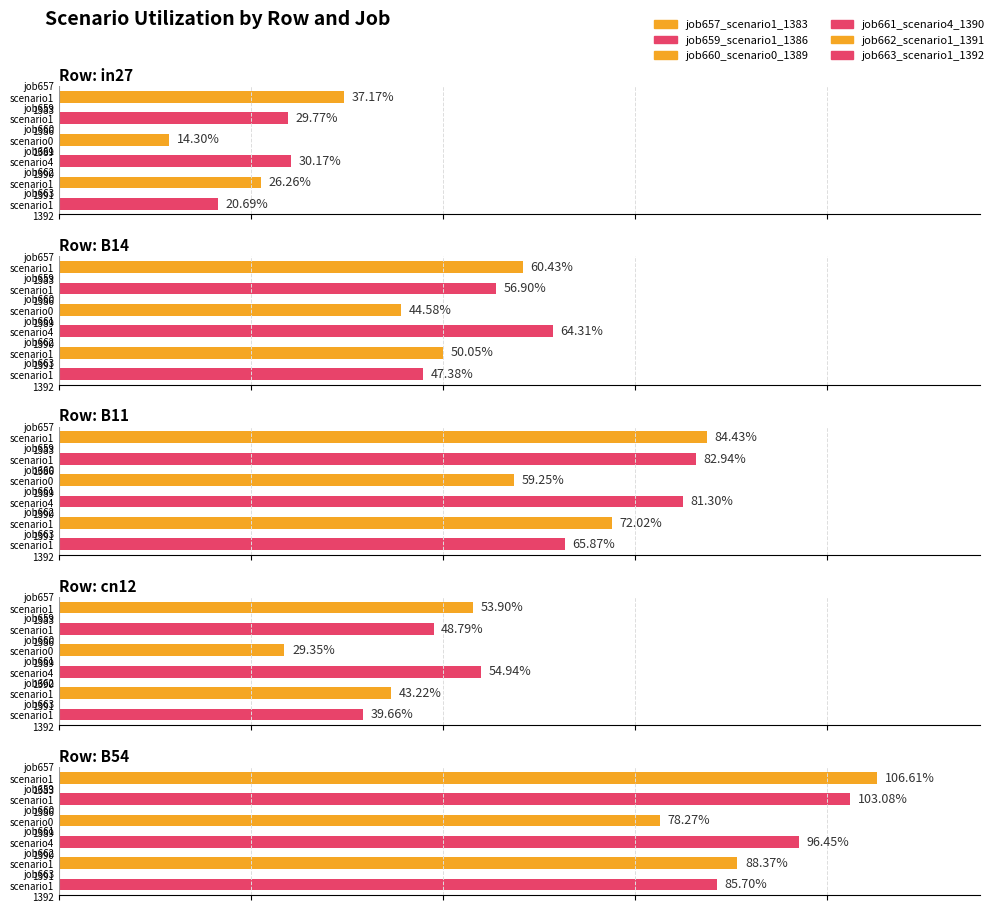

List the series in order of their peak value, highest first.

job657_scenario1_1383, job659_scenario1_1386, job661_scenario4_1390, job662_scenario1_1391, job663_scenario1_1392, job660_scenario0_1389